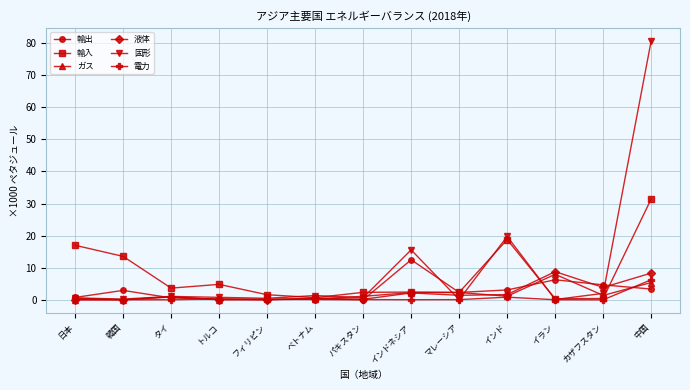

Is it true that 輸出 equals 4.7 at カザフスタン?

True